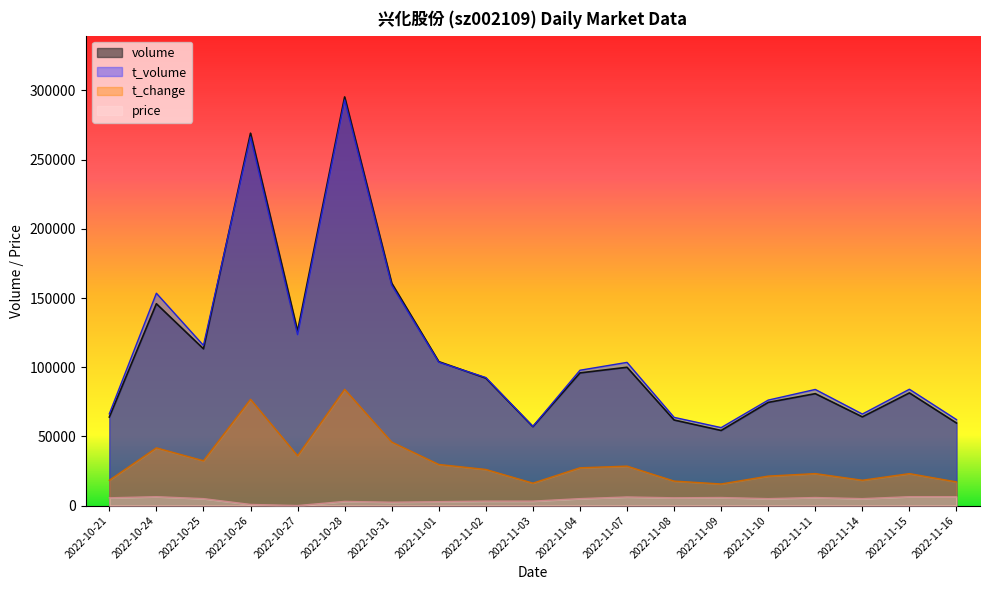

True or false: t_volume has a value of 185320.6 at 2022-10-26.

False